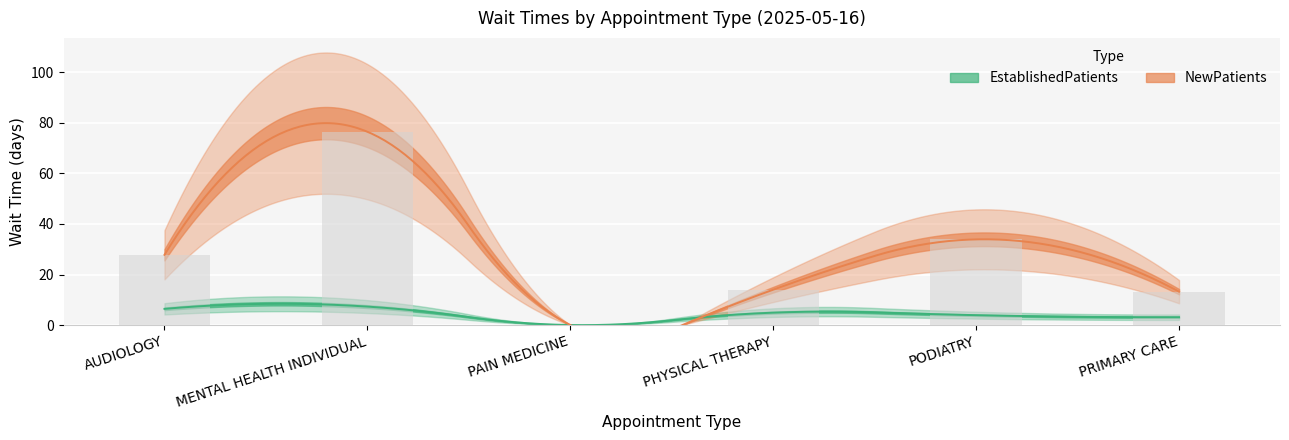

Is it true that the value at PAIN MEDICINE is 0.0?

True